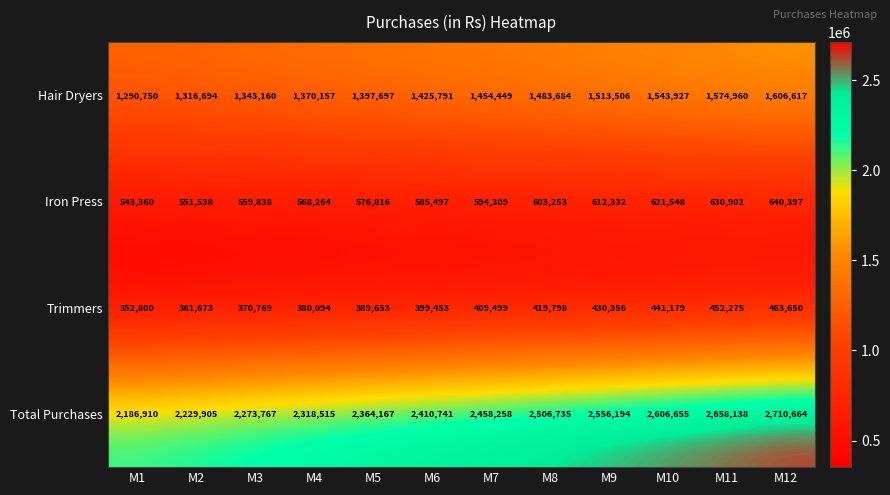

What is the minimum value shown in the chart?

352800